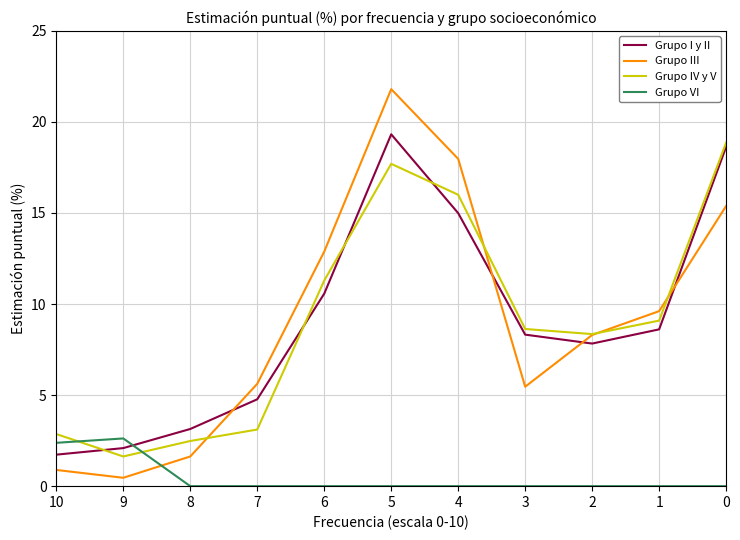

Count the number of categories in the chart.

11